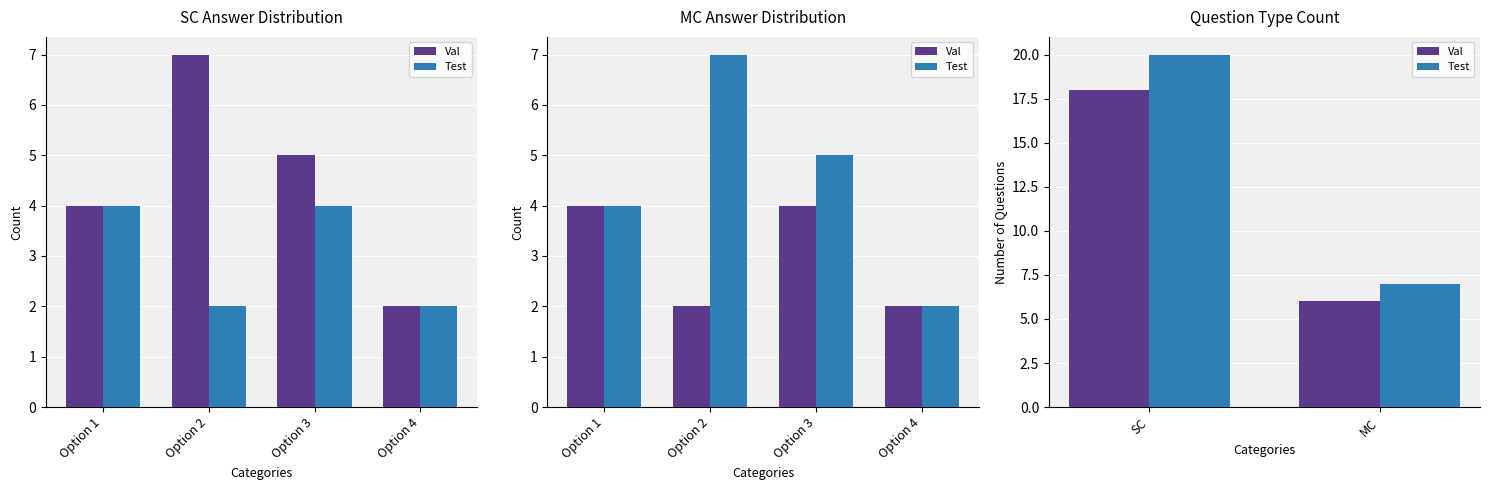

At which label does Val reach its peak?

SC